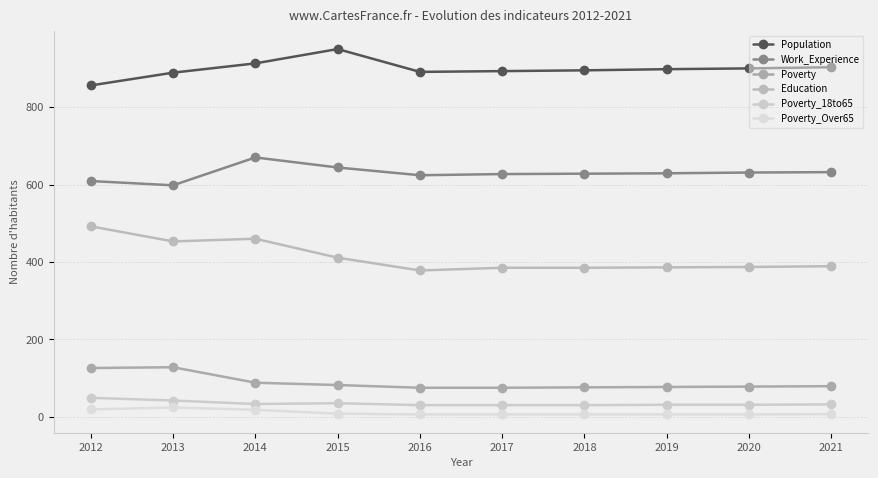

At how many categories does at least one series exceed 62?

10